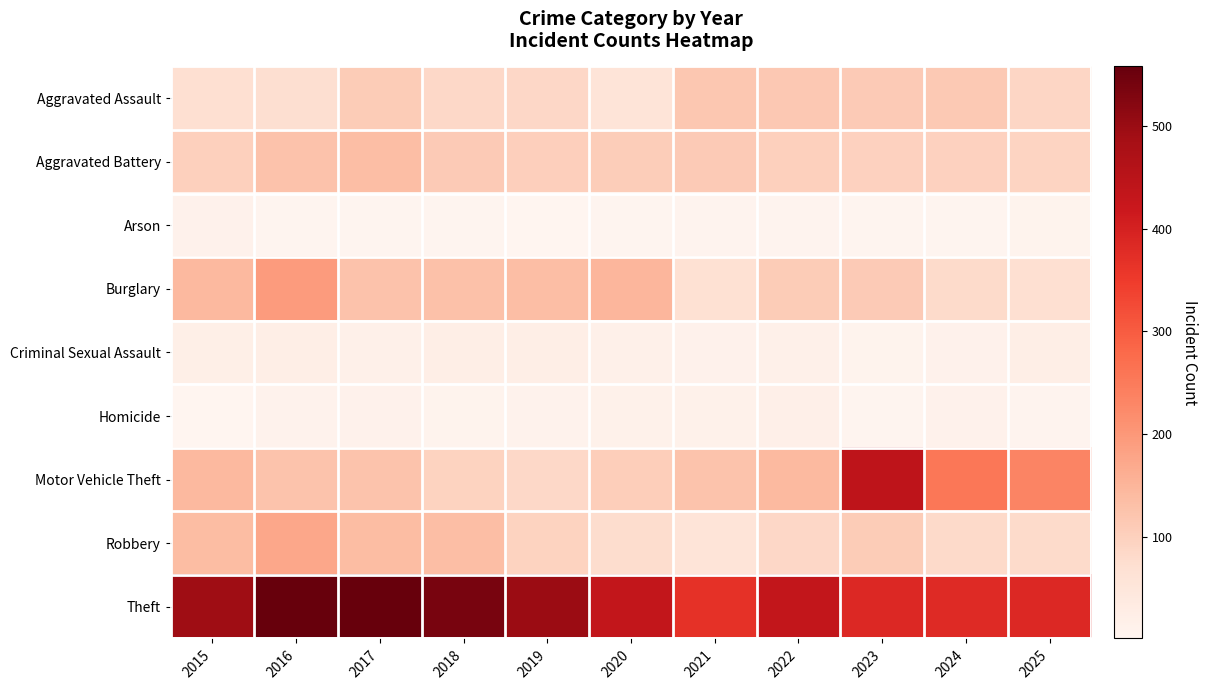

What is the spread (max minus min) of values at 2015?

491